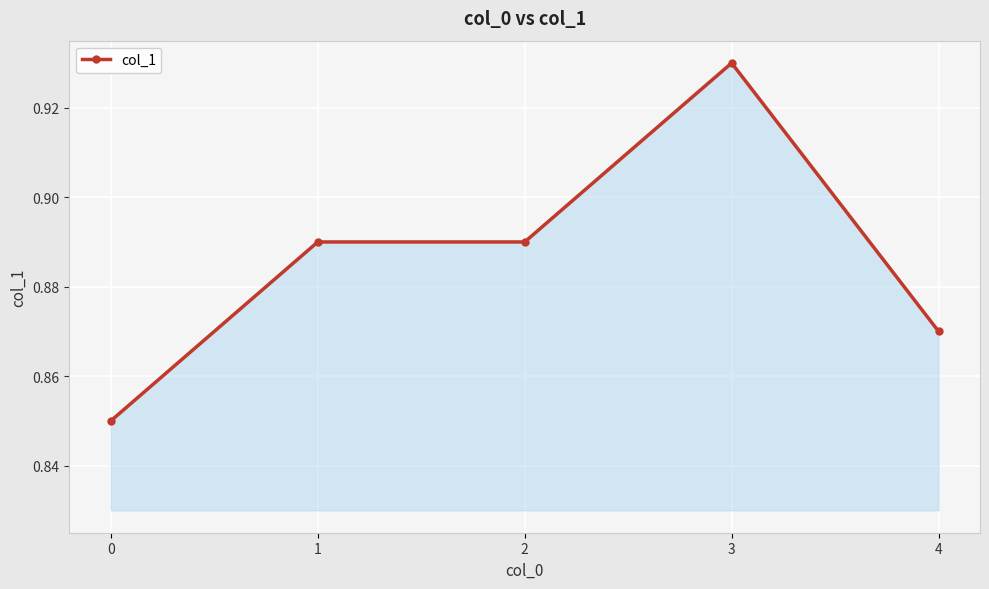

True or false: the data has more than 2 interior local peaks.

False